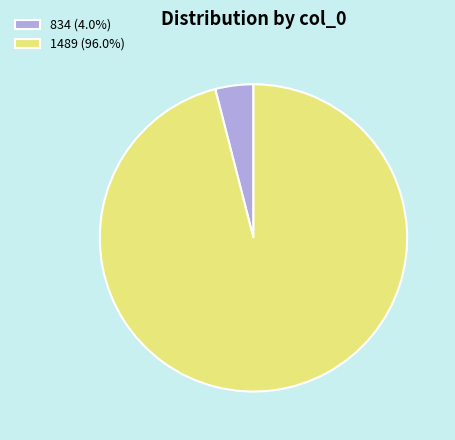

Does any single category account for the majority?

Yes